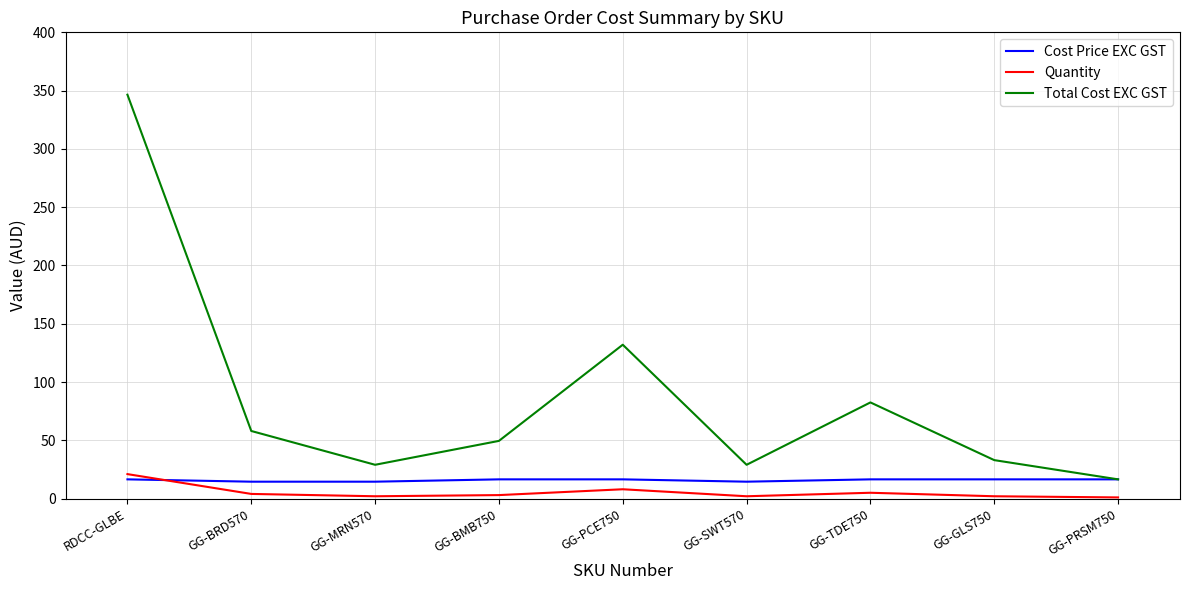

What is the average value of the Cost Price EXC GST series?

15.8